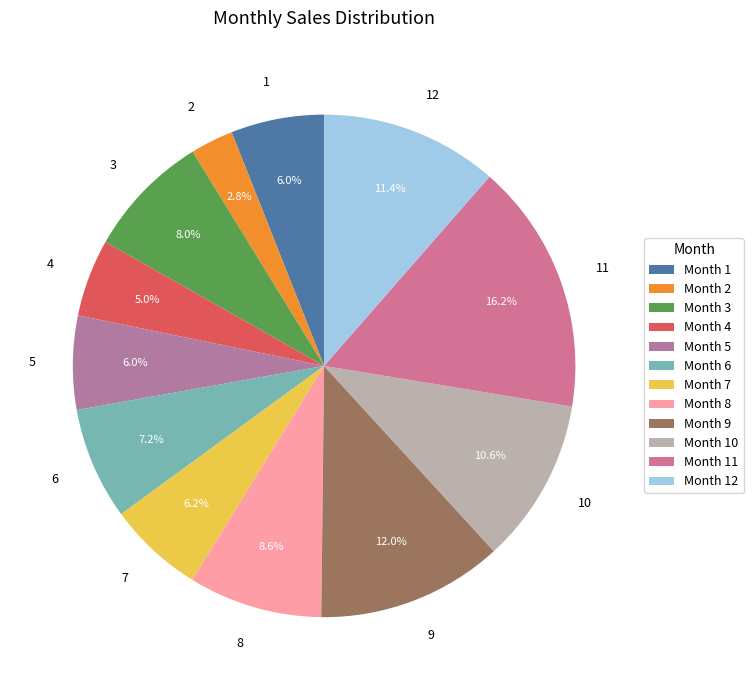

What percentage do 6 and 4 together represent?

12.2%